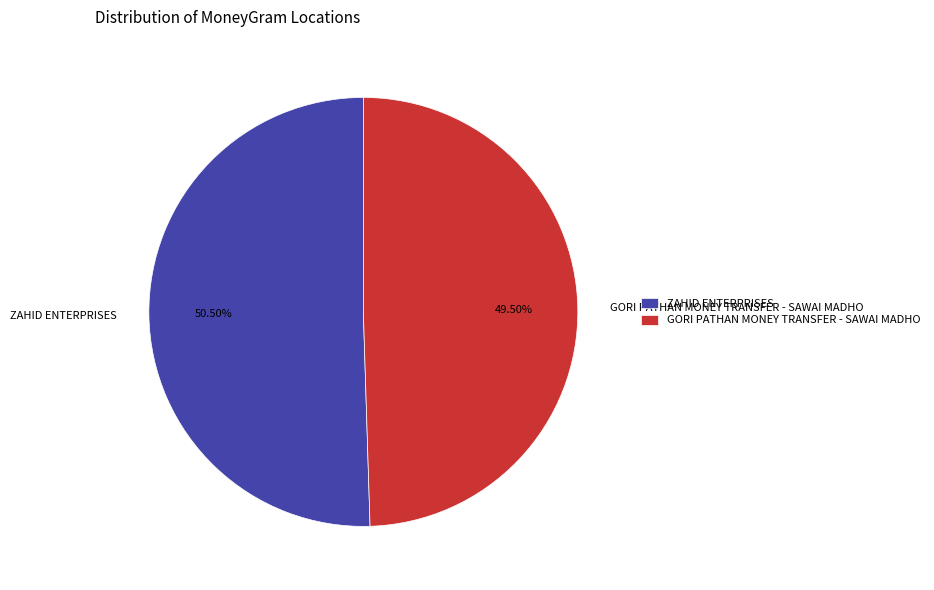

What is the ratio of the value at GORI PATHAN MONEY TRANSFER - SAWAI MADHO to the value at ZAHID ENTERPRISES?

1.0